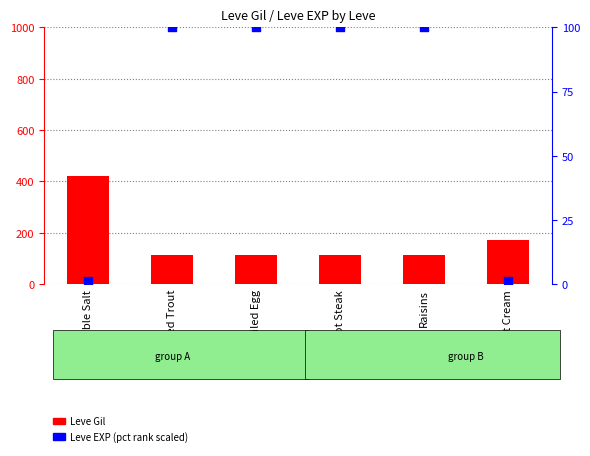

At how many categories does at least one series exceed 300?

1